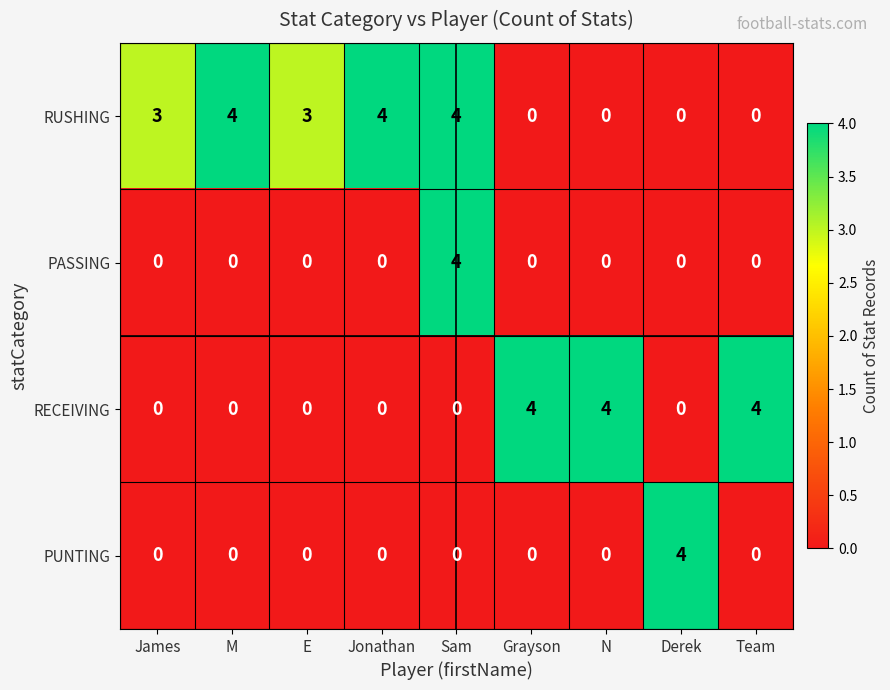

Count the PASSING values in the range 0 to 1.

8